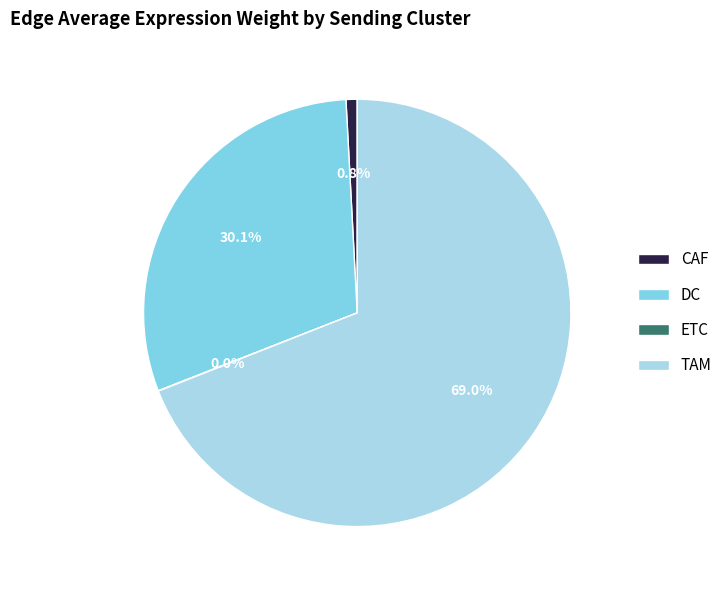

What is the largest slice in the pie chart?

TAM